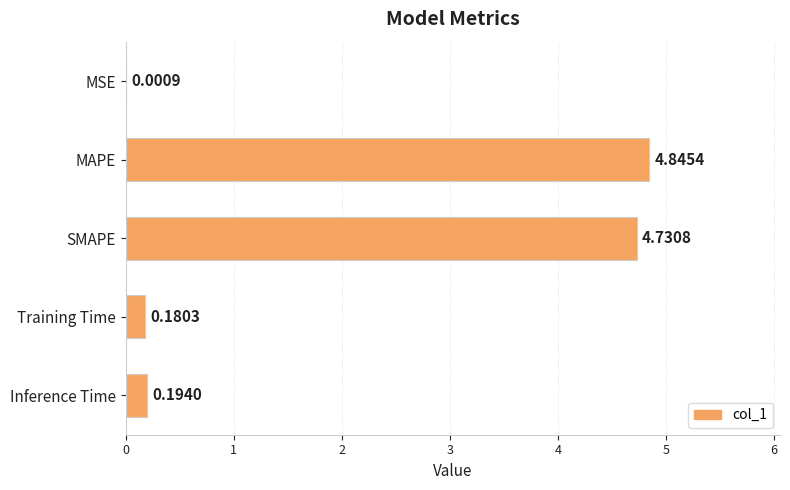

What is the sum of all values?

10.0